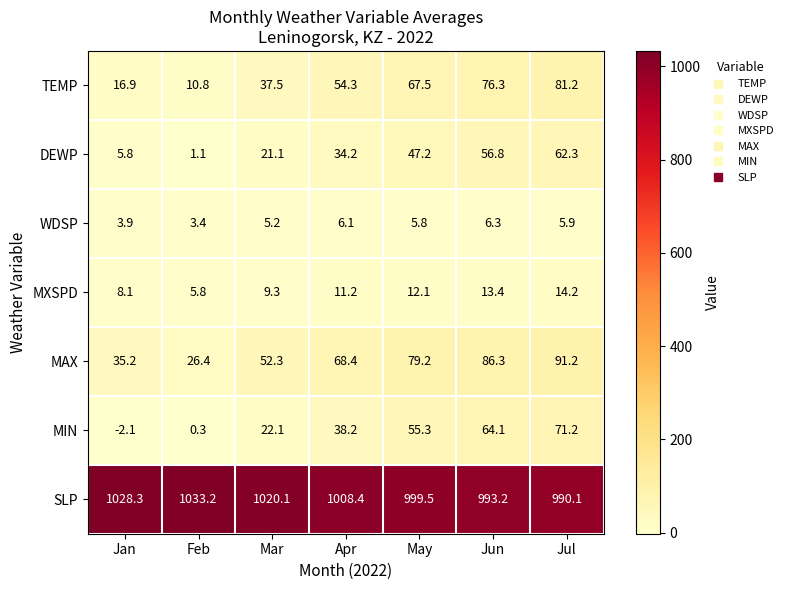

How many series are shown in this chart?

7